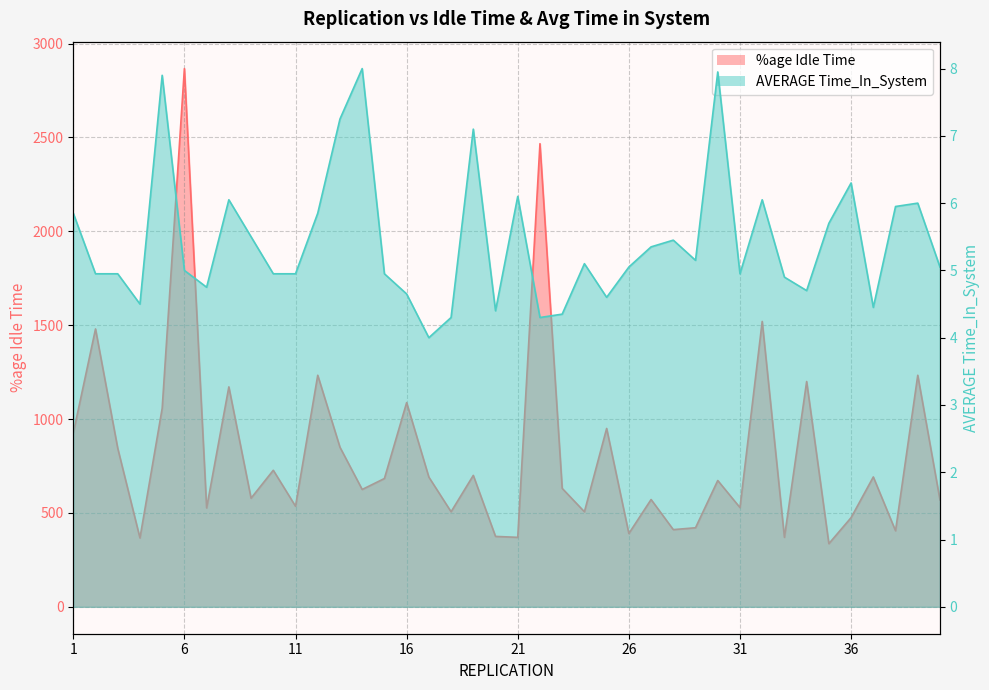

True or false: AVERAGE Time_In_System and %age Idle Time cross at least once.

False